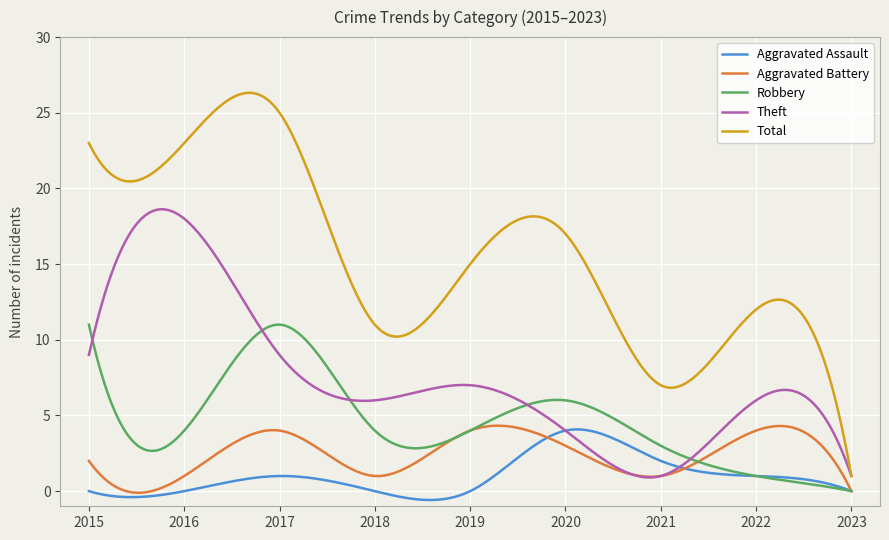

Which series has the largest total across all categories?

Total